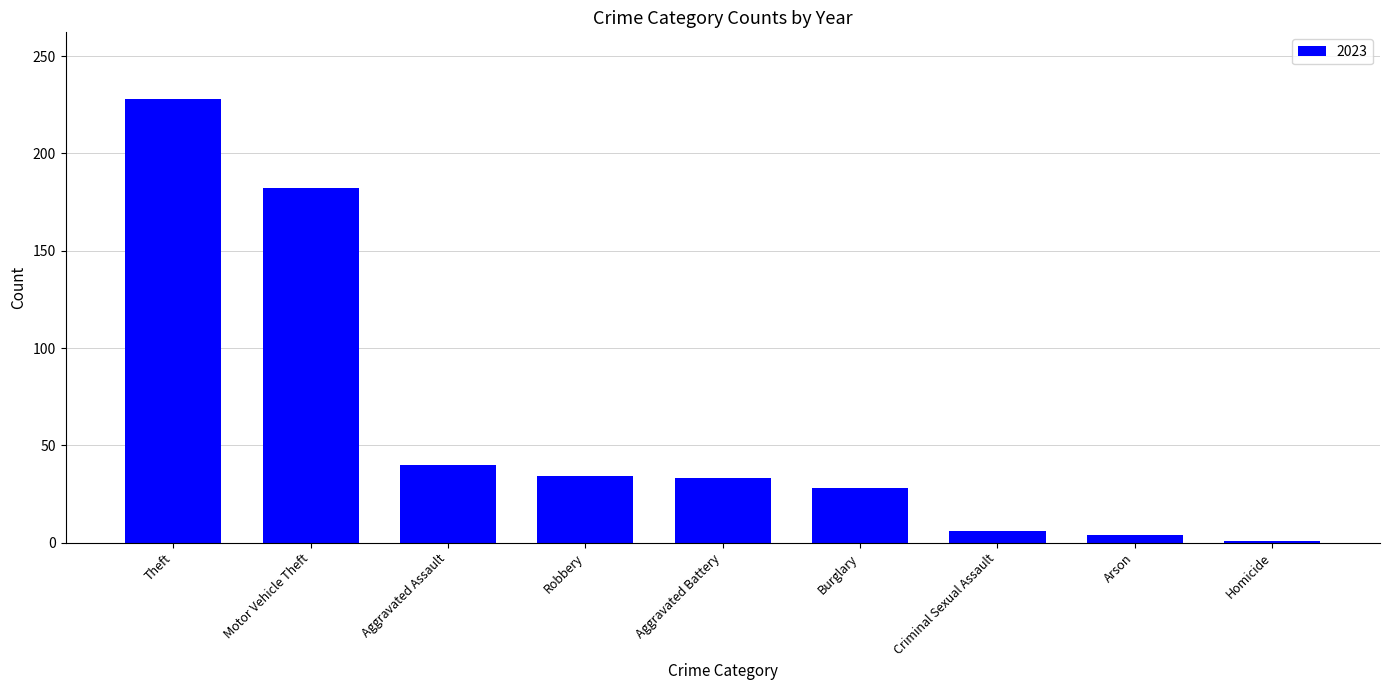

What is the label of the 9th bar from the right?

Theft